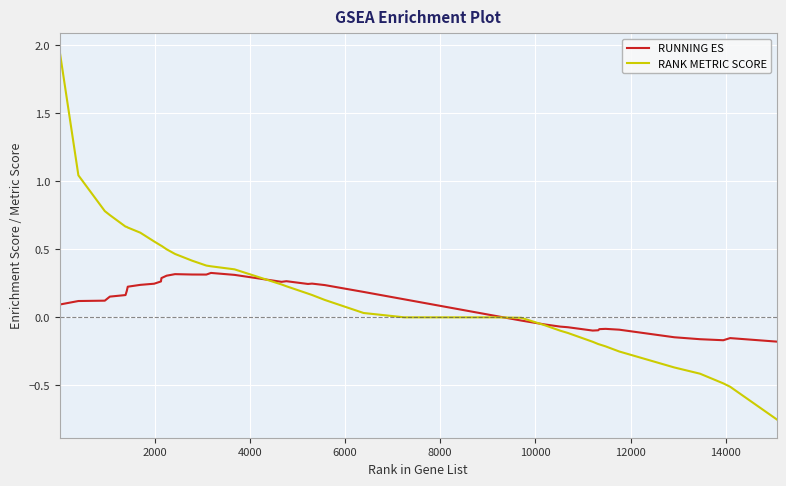

How many lines are shown in the chart?

2